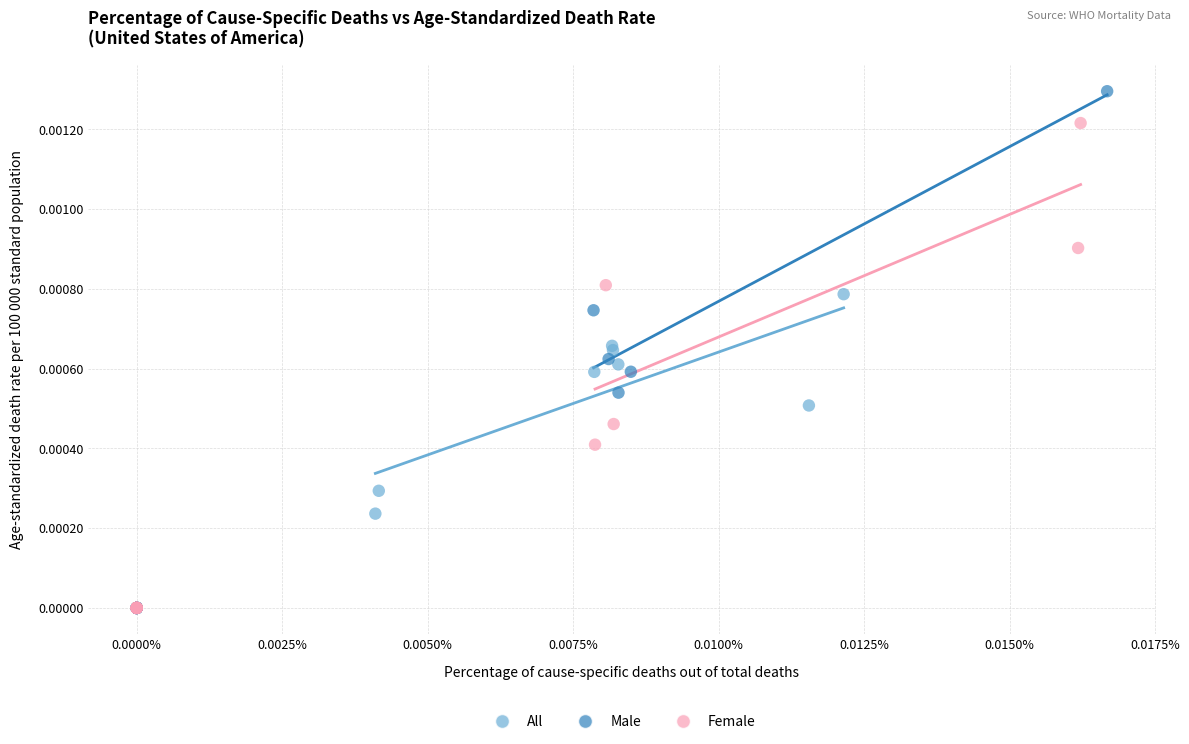

Which series reaches the maximum Y coordinate?

Male